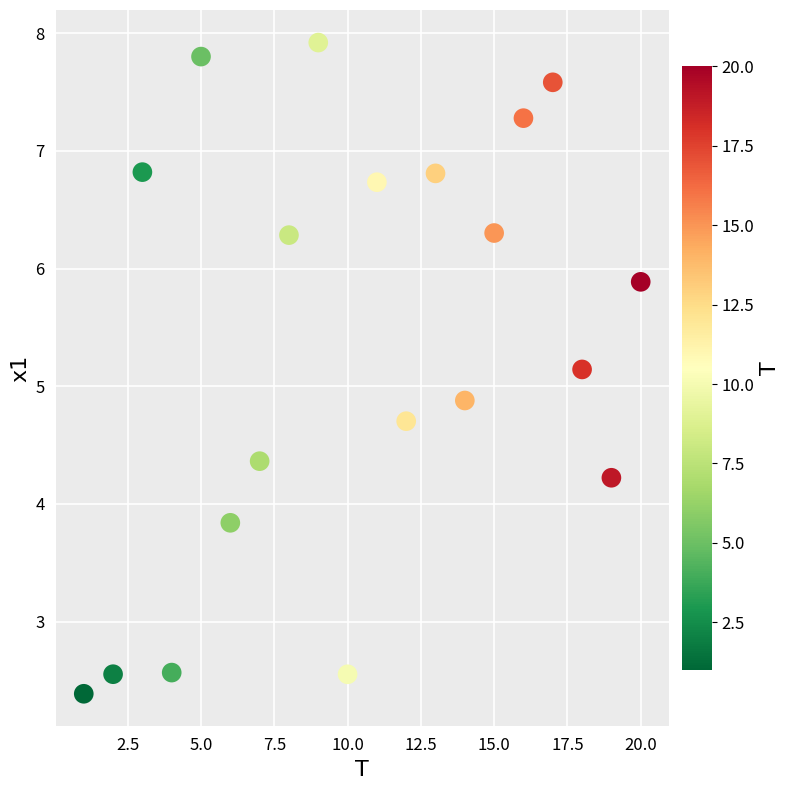

What is the range of X values (max minus min)?

19.0